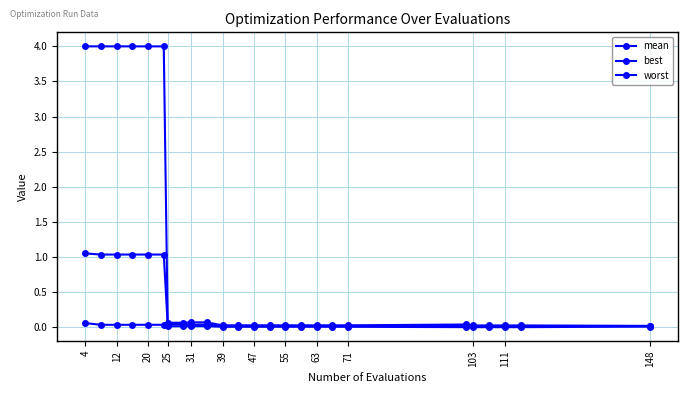

Does the chart have visible grid lines?

Yes